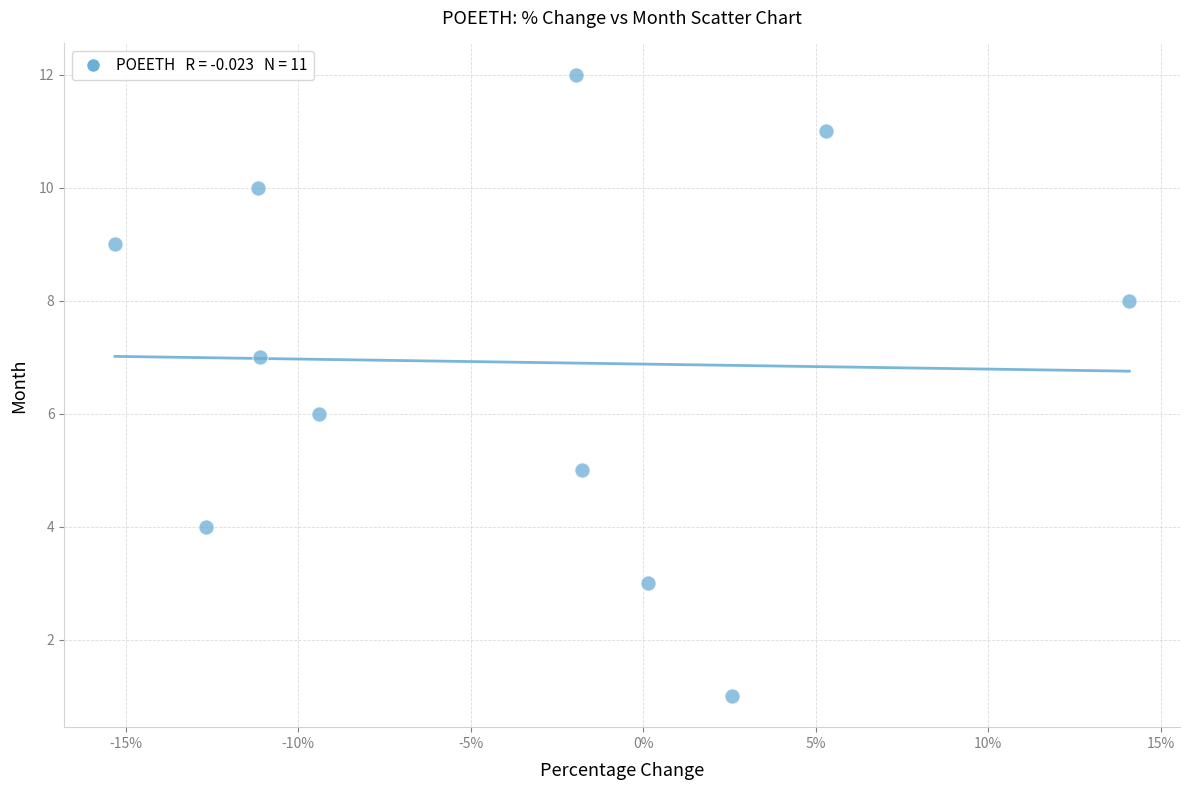

What is the average Y value?

7